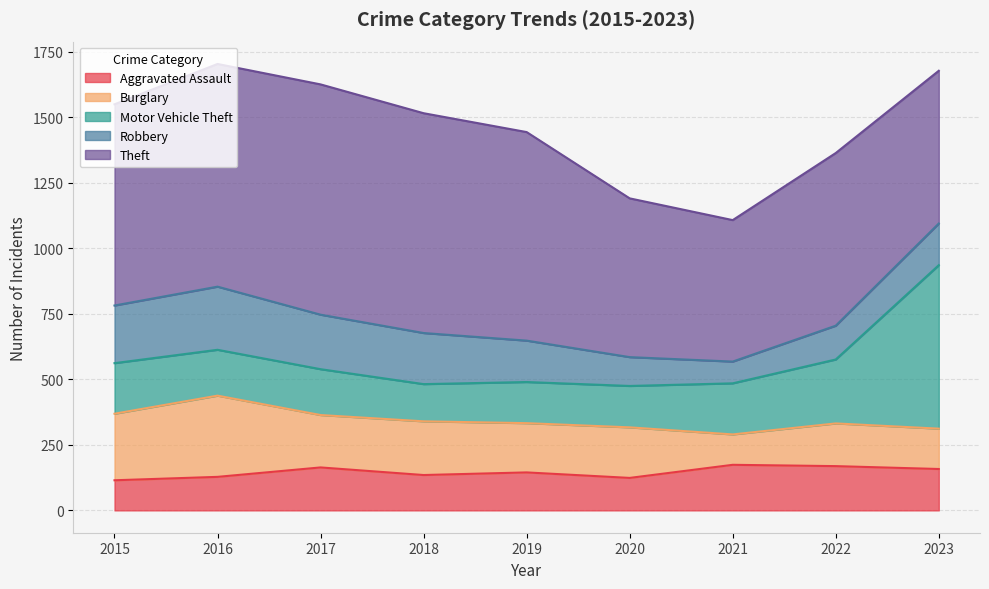

Reading left to right, list all the values displayed in this chart.

Aggravated Assault: 2015=115	2016=128	2017=164	2018=135	2019=145	2020=124	2021=174	2022=169	2023=158
Burglary: 2015=254	2016=310	2017=200	2018=205	2019=188	2020=193	2021=116	2022=163	2023=154
Motor Vehicle Theft: 2015=193	2016=175	2017=175	2018=142	2019=157	2020=158	2021=195	2022=244	2023=624
Robbery: 2015=220	2016=241	2017=208	2018=195	2019=158	2020=110	2021=83	2022=129	2023=159
Theft: 2015=768	2016=850	2017=879	2018=839	2019=796	2020=606	2021=540	2022=659	2023=583